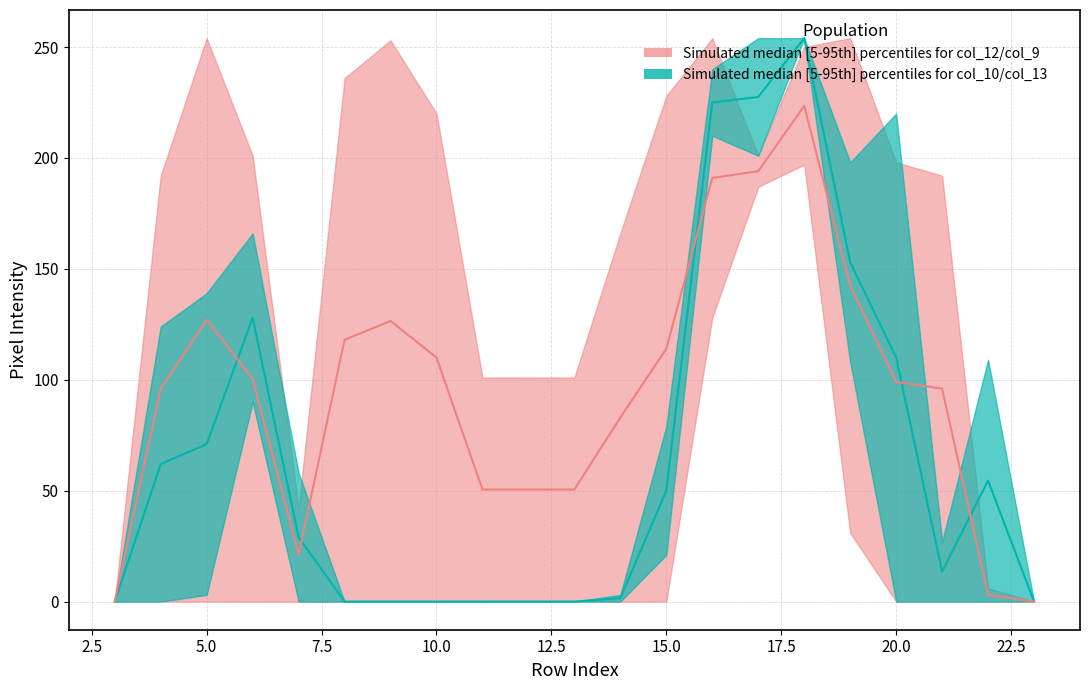

How many interior local peaks does the col_9 series have?

3